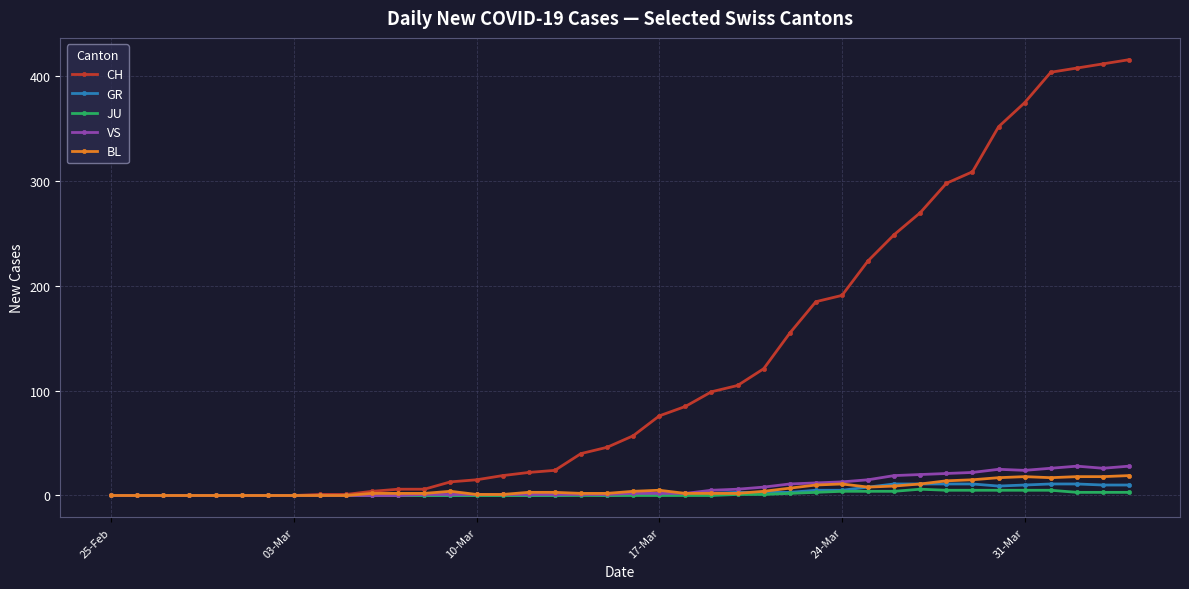

What is the greatest value displayed?

416